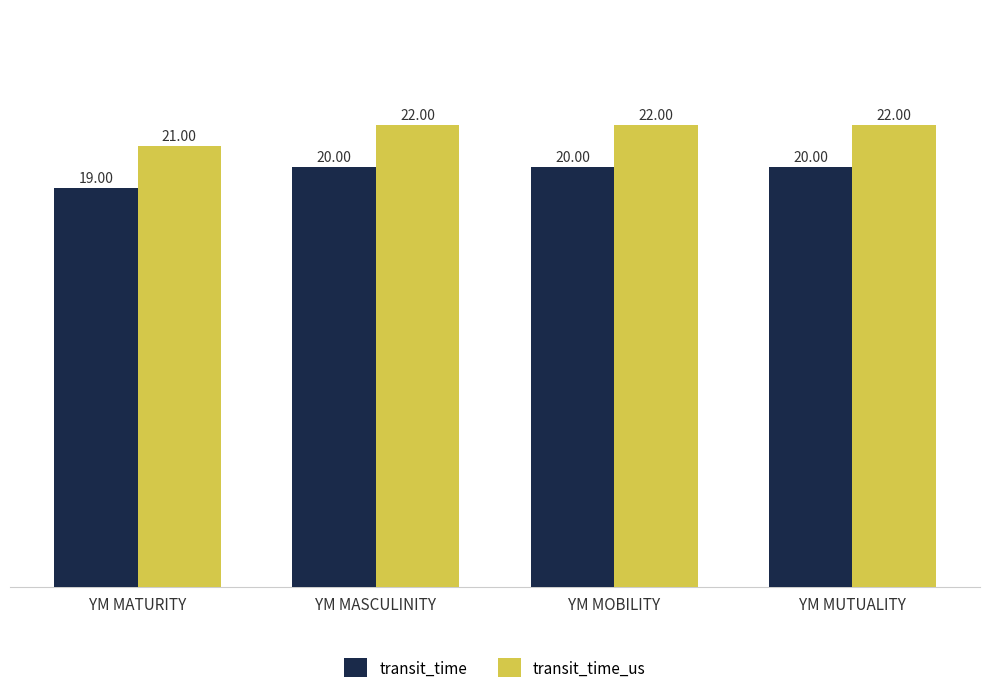

The value of transit_time at YM MATURITY is 19. True or false?

True